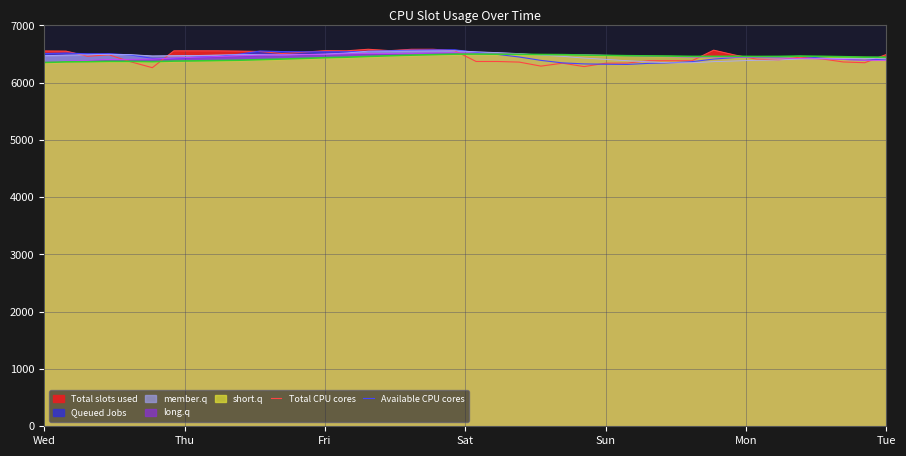

What is the maximum value for Total CPU cores?

6583.8